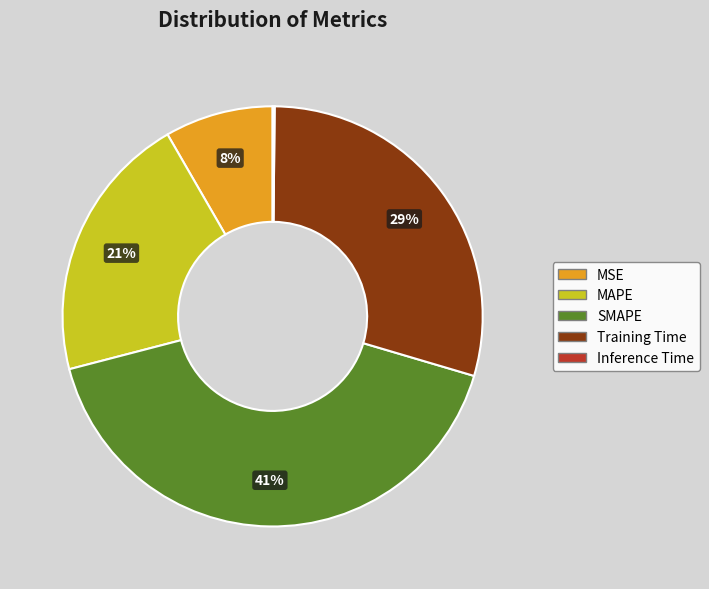

To the nearest percent, what is the average slice percentage?

20%